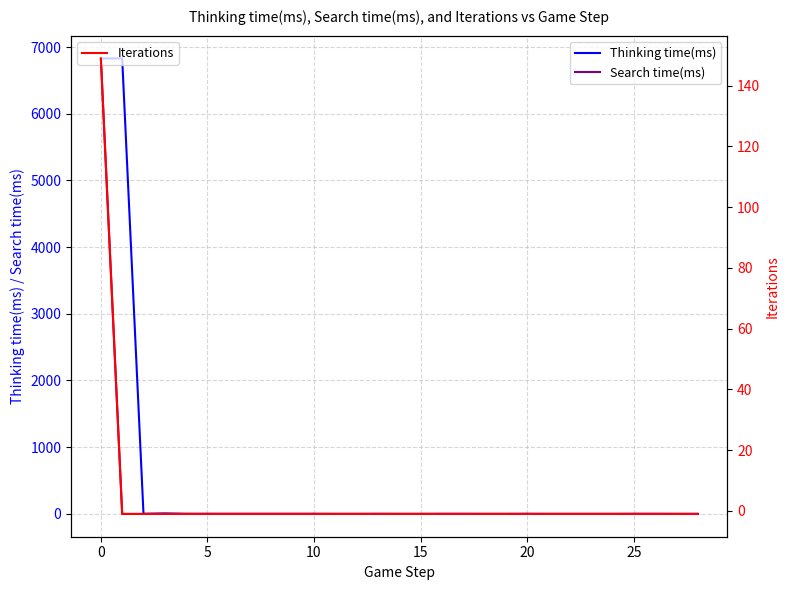

How many categories are shown in the chart?

29